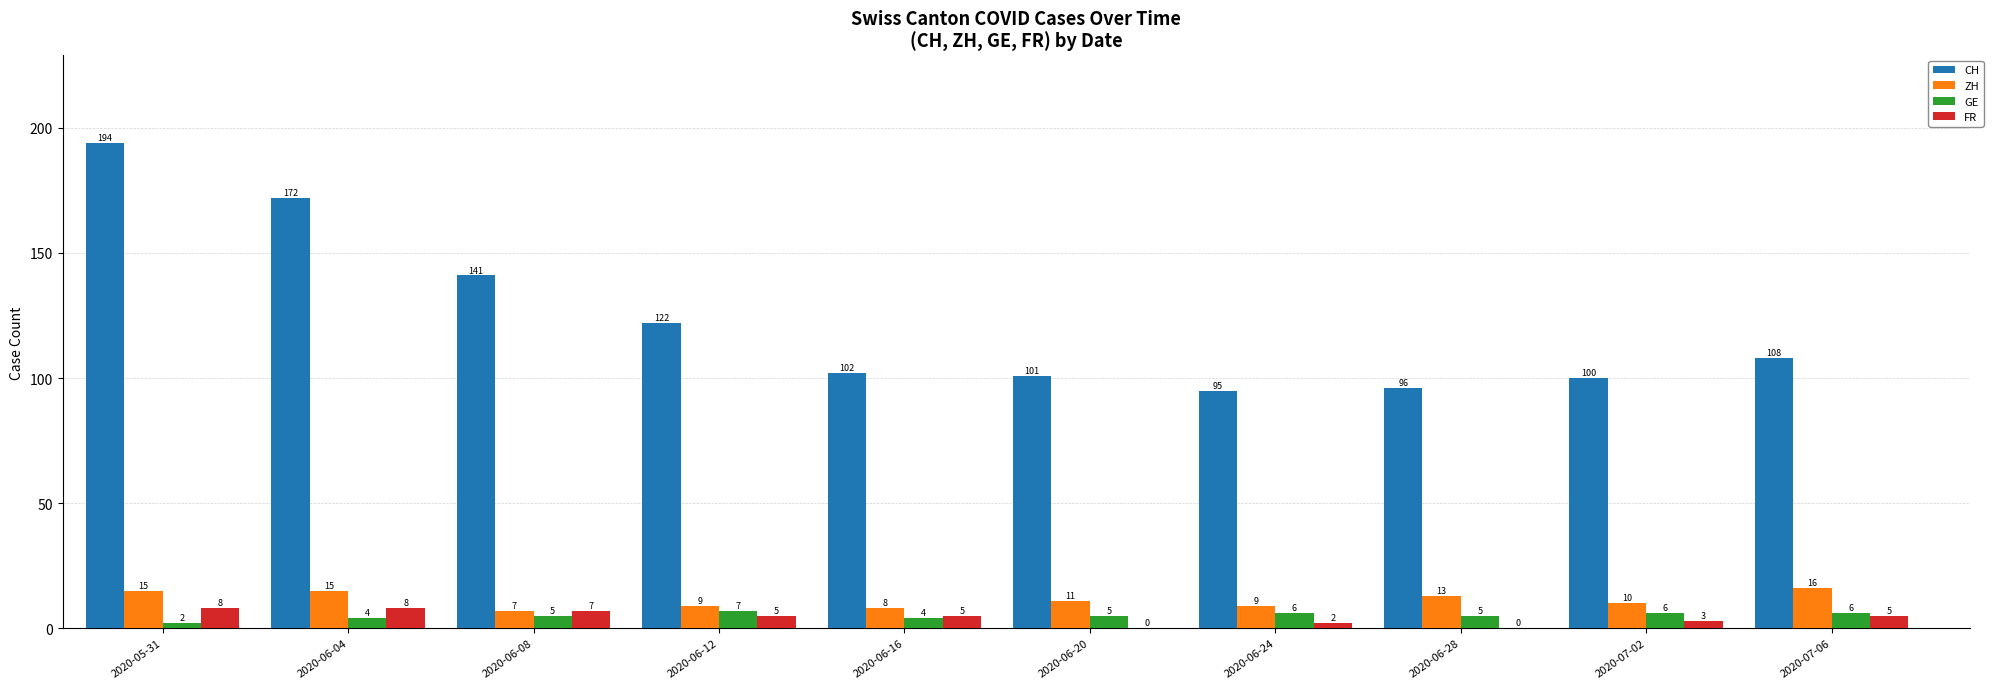

Between 2020-06-12 and 2020-07-06, which series saw the biggest shift?

CH